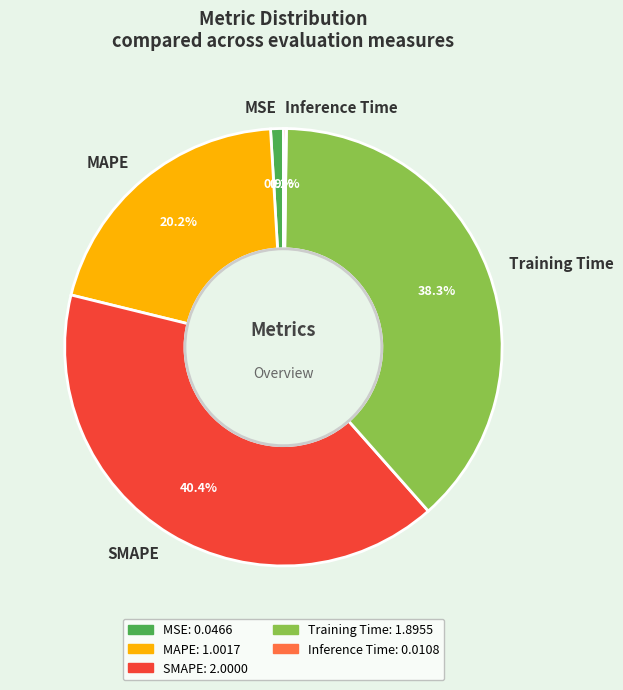

Is there any slice that represents more than half of the pie?

No